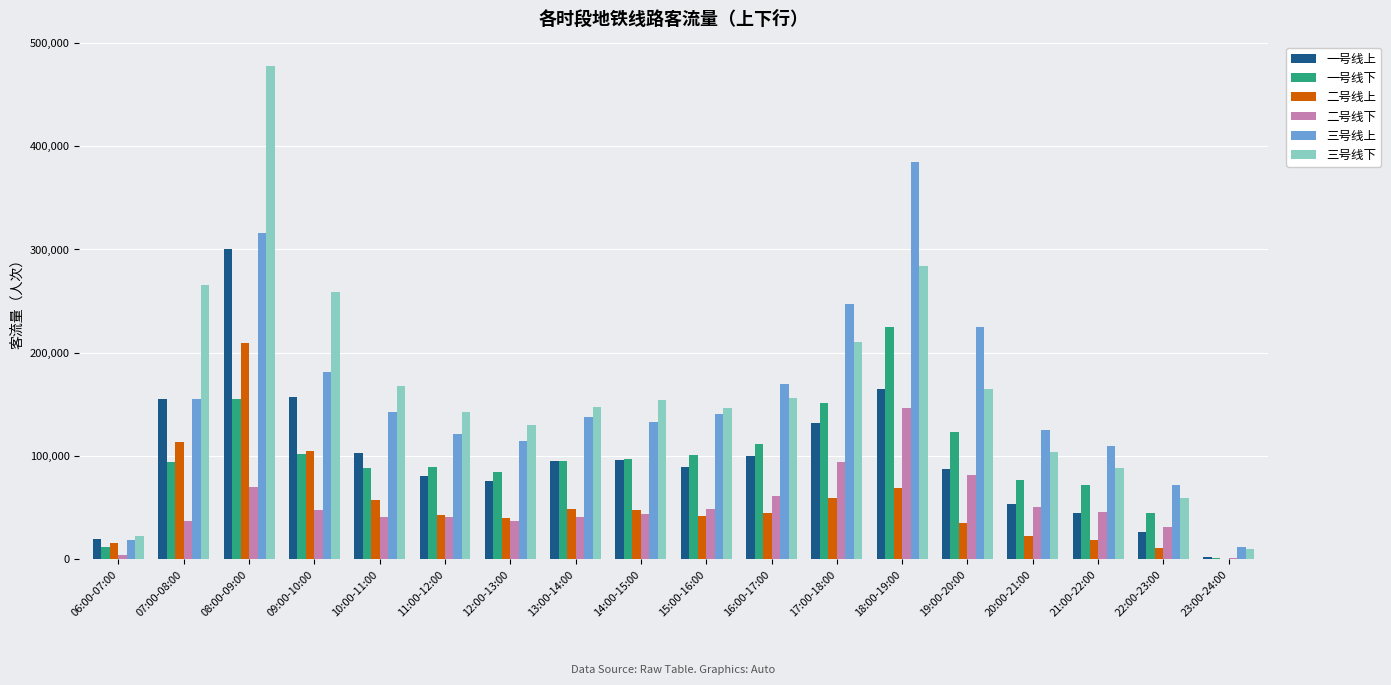

The value of 三号线上 at 10:00-11:00 is 142449. True or false?

True